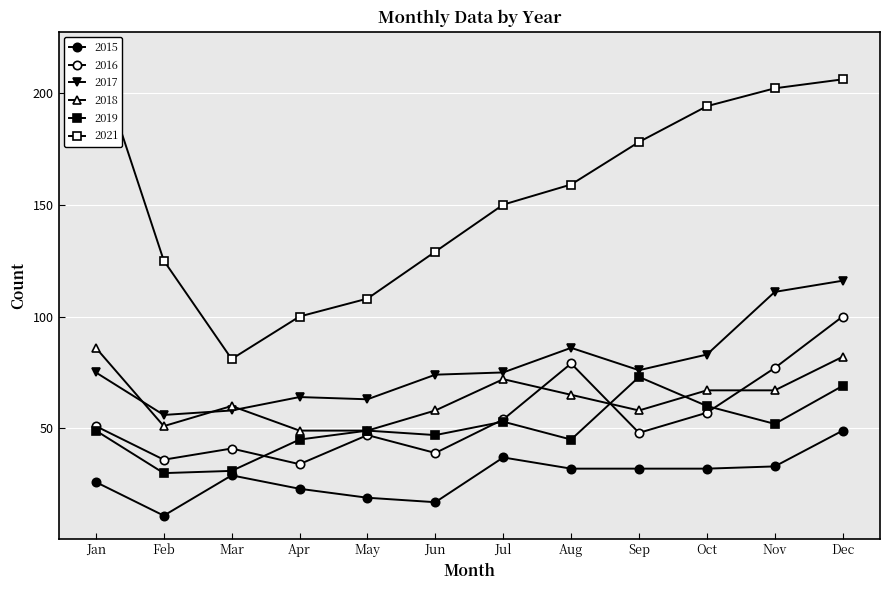

Reading left to right, transcribe all the data shown in this chart.

2015: 26	11	29	23	19	17	37	32	32	32	33	49
2016: 51	36	41	34	47	39	54	79	48	57	77	100
2017: 75	56	58	64	63	74	75	86	76	83	111	116
2018: 86	51	60	49	49	58	72	65	58	67	67	82
2019: 49	30	31	45	49	47	53	45	73	60	52	69
2021: 217	125	81	100	108	129	150	159	178	194	202	206